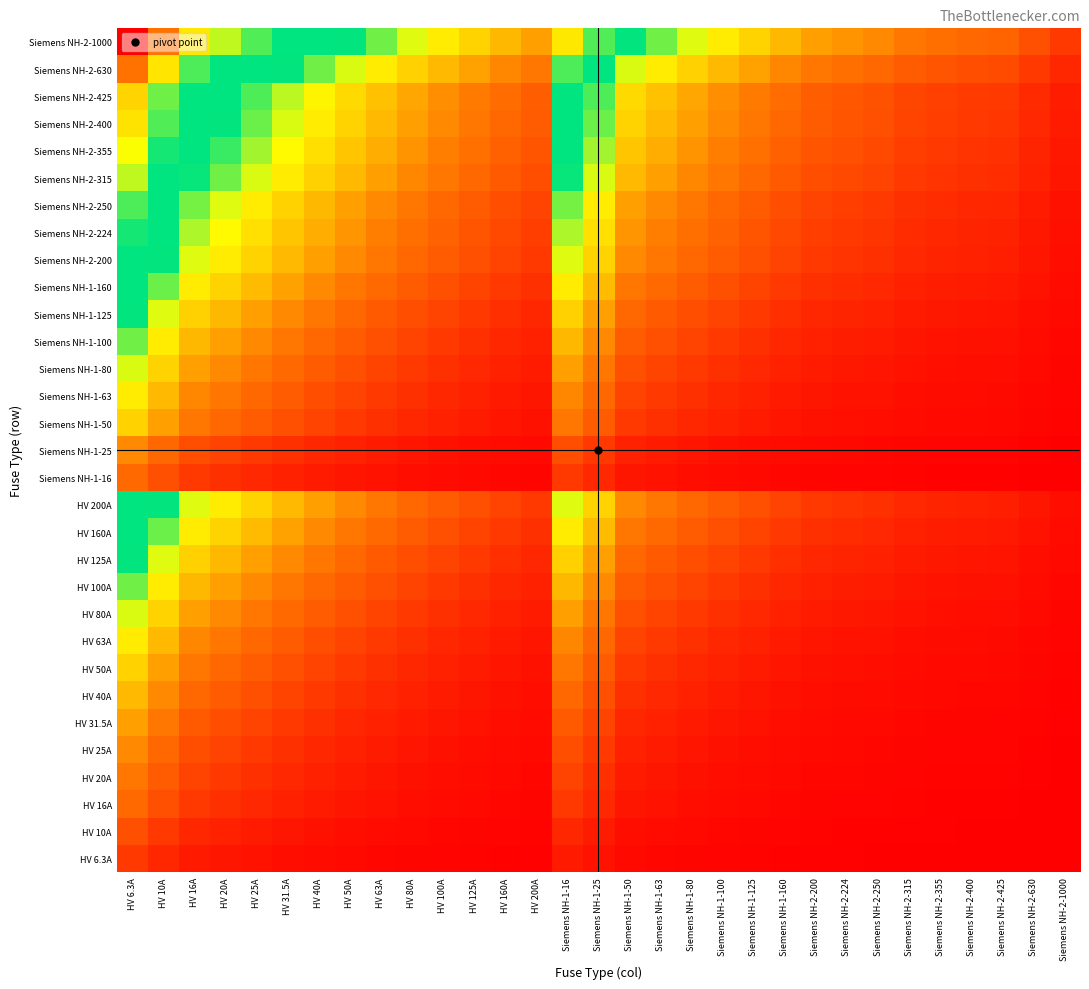

Reading left to right, transcribe all the data shown in this chart.

HV 6.3A: HV 6.3A=0.7	HV 10A=0.5	HV 16A=0.3	HV 20A=0.3	HV 25A=0.2	HV 31.5A=0.2	HV 40A=0.1	HV 50A=0.1	HV 63A=0.1	HV 80A=0.1	HV 100A=0.1	HV 125A=0.0	HV 160A=0.0	HV 200A=0.0	Siemens NH-1-16=0.3	Siemens NH-1-25=0.2	Siemens NH-1-50=0.1	Siemens NH-1-63=0.1	Siemens NH-1-80=0.1	Siemens NH-1-100=0.1	Siemens NH-1-125=0.0	Siemens NH-1-160=0.0	Siemens NH-2-200=0.0	Siemens NH-2-224=0.0	Siemens NH-2-250=0.0	Siemens NH-2-315=0.0	Siemens NH-2-355=0.0	Siemens NH-2-400=0.0	Siemens NH-2-425=0.0	Siemens NH-2-630=0.0	Siemens NH-2-1000=0.0
HV 10A: HV 6.3A=1.0	HV 10A=0.7	HV 16A=0.5	HV 20A=0.4	HV 25A=0.3	HV 31.5A=0.3	HV 40A=0.2	HV 50A=0.2	HV 63A=0.1	HV 80A=0.1	HV 100A=0.1	HV 125A=0.1	HV 160A=0.1	HV 200A=0.0	Siemens NH-1-16=0.5	Siemens NH-1-25=0.3	Siemens NH-1-50=0.2	Siemens NH-1-63=0.1	Siemens NH-1-80=0.1	Siemens NH-1-100=0.1	Siemens NH-1-125=0.1	Siemens NH-1-160=0.1	Siemens NH-2-200=0.0	Siemens NH-2-224=0.0	Siemens NH-2-250=0.0	Siemens NH-2-315=0.0	Siemens NH-2-355=0.0	Siemens NH-2-400=0.0	Siemens NH-2-425=0.0	Siemens NH-2-630=0.0	Siemens NH-2-1000=0.0
HV 16A: HV 6.3A=1.3	HV 10A=1.0	HV 16A=0.7	HV 20A=0.6	HV 25A=0.5	HV 31.5A=0.4	HV 40A=0.3	HV 50A=0.3	HV 63A=0.2	HV 80A=0.2	HV 100A=0.1	HV 125A=0.1	HV 160A=0.1	HV 200A=0.1	Siemens NH-1-16=0.7	Siemens NH-1-25=0.5	Siemens NH-1-50=0.3	Siemens NH-1-63=0.2	Siemens NH-1-80=0.2	Siemens NH-1-100=0.1	Siemens NH-1-125=0.1	Siemens NH-1-160=0.1	Siemens NH-2-200=0.1	Siemens NH-2-224=0.1	Siemens NH-2-250=0.1	Siemens NH-2-315=0.0	Siemens NH-2-355=0.0	Siemens NH-2-400=0.0	Siemens NH-2-425=0.0	Siemens NH-2-630=0.0	Siemens NH-2-1000=0.0
HV 20A: HV 6.3A=1.4	HV 10A=1.1	HV 16A=0.8	HV 20A=0.7	HV 25A=0.6	HV 31.5A=0.5	HV 40A=0.4	HV 50A=0.3	HV 63A=0.3	HV 80A=0.2	HV 100A=0.2	HV 125A=0.1	HV 160A=0.1	HV 200A=0.1	Siemens NH-1-16=0.8	Siemens NH-1-25=0.6	Siemens NH-1-50=0.3	Siemens NH-1-63=0.3	Siemens NH-1-80=0.2	Siemens NH-1-100=0.2	Siemens NH-1-125=0.1	Siemens NH-1-160=0.1	Siemens NH-2-200=0.1	Siemens NH-2-224=0.1	Siemens NH-2-250=0.1	Siemens NH-2-315=0.1	Siemens NH-2-355=0.1	Siemens NH-2-400=0.0	Siemens NH-2-425=0.0	Siemens NH-2-630=0.0	Siemens NH-2-1000=0.0
HV 25A: HV 6.3A=1.6	HV 10A=1.3	HV 16A=0.9	HV 20A=0.8	HV 25A=0.7	HV 31.5A=0.6	HV 40A=0.5	HV 50A=0.4	HV 63A=0.3	HV 80A=0.3	HV 100A=0.2	HV 125A=0.2	HV 160A=0.1	HV 200A=0.1	Siemens NH-1-16=0.9	Siemens NH-1-25=0.7	Siemens NH-1-50=0.4	Siemens NH-1-63=0.3	Siemens NH-1-80=0.3	Siemens NH-1-100=0.2	Siemens NH-1-125=0.2	Siemens NH-1-160=0.1	Siemens NH-2-200=0.1	Siemens NH-2-224=0.1	Siemens NH-2-250=0.1	Siemens NH-2-315=0.1	Siemens NH-2-355=0.1	Siemens NH-2-400=0.1	Siemens NH-2-425=0.1	Siemens NH-2-630=0.0	Siemens NH-2-1000=0.0
HV 31.5A: HV 6.3A=1.8	HV 10A=1.4	HV 16A=1.1	HV 20A=0.9	HV 25A=0.8	HV 31.5A=0.7	HV 40A=0.6	HV 50A=0.5	HV 63A=0.4	HV 80A=0.3	HV 100A=0.3	HV 125A=0.2	HV 160A=0.2	HV 200A=0.1	Siemens NH-1-16=1.1	Siemens NH-1-25=0.8	Siemens NH-1-50=0.5	Siemens NH-1-63=0.4	Siemens NH-1-80=0.3	Siemens NH-1-100=0.3	Siemens NH-1-125=0.2	Siemens NH-1-160=0.2	Siemens NH-2-200=0.1	Siemens NH-2-224=0.1	Siemens NH-2-250=0.1	Siemens NH-2-315=0.1	Siemens NH-2-355=0.1	Siemens NH-2-400=0.1	Siemens NH-2-425=0.1	Siemens NH-2-630=0.0	Siemens NH-2-1000=0.0
HV 40A: HV 6.3A=2.0	HV 10A=1.6	HV 16A=1.3	HV 20A=1.1	HV 25A=1.0	HV 31.5A=0.8	HV 40A=0.7	HV 50A=0.6	HV 63A=0.5	HV 80A=0.4	HV 100A=0.3	HV 125A=0.3	HV 160A=0.2	HV 200A=0.2	Siemens NH-1-16=1.3	Siemens NH-1-25=1.0	Siemens NH-1-50=0.6	Siemens NH-1-63=0.5	Siemens NH-1-80=0.4	Siemens NH-1-100=0.3	Siemens NH-1-125=0.3	Siemens NH-1-160=0.2	Siemens NH-2-200=0.2	Siemens NH-2-224=0.2	Siemens NH-2-250=0.1	Siemens NH-2-315=0.1	Siemens NH-2-355=0.1	Siemens NH-2-400=0.1	Siemens NH-2-425=0.1	Siemens NH-2-630=0.1	Siemens NH-2-1000=0.0
HV 50A: HV 6.3A=2.2	HV 10A=1.8	HV 16A=1.4	HV 20A=1.3	HV 25A=1.1	HV 31.5A=1.0	HV 40A=0.8	HV 50A=0.7	HV 63A=0.6	HV 80A=0.5	HV 100A=0.4	HV 125A=0.3	HV 160A=0.3	HV 200A=0.2	Siemens NH-1-16=1.4	Siemens NH-1-25=1.1	Siemens NH-1-50=0.7	Siemens NH-1-63=0.6	Siemens NH-1-80=0.5	Siemens NH-1-100=0.4	Siemens NH-1-125=0.3	Siemens NH-1-160=0.3	Siemens NH-2-200=0.2	Siemens NH-2-224=0.2	Siemens NH-2-250=0.2	Siemens NH-2-315=0.1	Siemens NH-2-355=0.1	Siemens NH-2-400=0.1	Siemens NH-2-425=0.1	Siemens NH-2-630=0.1	Siemens NH-2-1000=0.0
HV 63A: HV 6.3A=2.4	HV 10A=2.0	HV 16A=1.6	HV 20A=1.4	HV 25A=1.3	HV 31.5A=1.1	HV 40A=0.9	HV 50A=0.8	HV 63A=0.7	HV 80A=0.6	HV 100A=0.5	HV 125A=0.4	HV 160A=0.3	HV 200A=0.3	Siemens NH-1-16=1.6	Siemens NH-1-25=1.3	Siemens NH-1-50=0.8	Siemens NH-1-63=0.7	Siemens NH-1-80=0.6	Siemens NH-1-100=0.5	Siemens NH-1-125=0.4	Siemens NH-1-160=0.3	Siemens NH-2-200=0.3	Siemens NH-2-224=0.2	Siemens NH-2-250=0.2	Siemens NH-2-315=0.2	Siemens NH-2-355=0.2	Siemens NH-2-400=0.1	Siemens NH-2-425=0.1	Siemens NH-2-630=0.1	Siemens NH-2-1000=0.1
HV 80A: HV 6.3A=2.6	HV 10A=2.2	HV 16A=1.8	HV 20A=1.6	HV 25A=1.4	HV 31.5A=1.3	HV 40A=1.1	HV 50A=1.0	HV 63A=0.8	HV 80A=0.7	HV 100A=0.6	HV 125A=0.5	HV 160A=0.4	HV 200A=0.3	Siemens NH-1-16=1.8	Siemens NH-1-25=1.4	Siemens NH-1-50=1.0	Siemens NH-1-63=0.8	Siemens NH-1-80=0.7	Siemens NH-1-100=0.6	Siemens NH-1-125=0.5	Siemens NH-1-160=0.4	Siemens NH-2-200=0.3	Siemens NH-2-224=0.3	Siemens NH-2-250=0.3	Siemens NH-2-315=0.2	Siemens NH-2-355=0.2	Siemens NH-2-400=0.2	Siemens NH-2-425=0.2	Siemens NH-2-630=0.1	Siemens NH-2-1000=0.1
HV 100A: HV 6.3A=2.8	HV 10A=2.4	HV 16A=2.0	HV 20A=1.8	HV 25A=1.6	HV 31.5A=1.4	HV 40A=1.3	HV 50A=1.1	HV 63A=1.0	HV 80A=0.8	HV 100A=0.7	HV 125A=0.6	HV 160A=0.5	HV 200A=0.4	Siemens NH-1-16=2.0	Siemens NH-1-25=1.6	Siemens NH-1-50=1.1	Siemens NH-1-63=1.0	Siemens NH-1-80=0.8	Siemens NH-1-100=0.7	Siemens NH-1-125=0.6	Siemens NH-1-160=0.5	Siemens NH-2-200=0.4	Siemens NH-2-224=0.4	Siemens NH-2-250=0.3	Siemens NH-2-315=0.3	Siemens NH-2-355=0.2	Siemens NH-2-400=0.2	Siemens NH-2-425=0.2	Siemens NH-2-630=0.1	Siemens NH-2-1000=0.1
HV 125A: HV 6.3A=3.0	HV 10A=2.6	HV 16A=2.2	HV 20A=2.0	HV 25A=1.8	HV 31.5A=1.6	HV 40A=1.4	HV 50A=1.3	HV 63A=1.1	HV 80A=0.9	HV 100A=0.8	HV 125A=0.7	HV 160A=0.6	HV 200A=0.5	Siemens NH-1-16=2.2	Siemens NH-1-25=1.8	Siemens NH-1-50=1.3	Siemens NH-1-63=1.1	Siemens NH-1-80=0.9	Siemens NH-1-100=0.8	Siemens NH-1-125=0.7	Siemens NH-1-160=0.6	Siemens NH-2-200=0.5	Siemens NH-2-224=0.4	Siemens NH-2-250=0.4	Siemens NH-2-315=0.3	Siemens NH-2-355=0.3	Siemens NH-2-400=0.3	Siemens NH-2-425=0.3	Siemens NH-2-630=0.2	Siemens NH-2-1000=0.1
HV 160A: HV 6.3A=3.3	HV 10A=2.8	HV 16A=2.4	HV 20A=2.2	HV 25A=2.0	HV 31.5A=1.8	HV 40A=1.6	HV 50A=1.4	HV 63A=1.3	HV 80A=1.1	HV 100A=1.0	HV 125A=0.8	HV 160A=0.7	HV 200A=0.6	Siemens NH-1-16=2.4	Siemens NH-1-25=2.0	Siemens NH-1-50=1.4	Siemens NH-1-63=1.3	Siemens NH-1-80=1.1	Siemens NH-1-100=1.0	Siemens NH-1-125=0.8	Siemens NH-1-160=0.7	Siemens NH-2-200=0.6	Siemens NH-2-224=0.5	Siemens NH-2-250=0.5	Siemens NH-2-315=0.4	Siemens NH-2-355=0.4	Siemens NH-2-400=0.3	Siemens NH-2-425=0.3	Siemens NH-2-630=0.2	Siemens NH-2-1000=0.1
HV 200A: HV 6.3A=3.5	HV 10A=3.0	HV 16A=2.6	HV 20A=2.4	HV 25A=2.2	HV 31.5A=2.0	HV 40A=1.8	HV 50A=1.6	HV 63A=1.4	HV 80A=1.3	HV 100A=1.1	HV 125A=1.0	HV 160A=0.8	HV 200A=0.7	Siemens NH-1-16=2.6	Siemens NH-1-25=2.2	Siemens NH-1-50=1.6	Siemens NH-1-63=1.4	Siemens NH-1-80=1.3	Siemens NH-1-100=1.1	Siemens NH-1-125=1.0	Siemens NH-1-160=0.8	Siemens NH-2-200=0.7	Siemens NH-2-224=0.6	Siemens NH-2-250=0.6	Siemens NH-2-315=0.5	Siemens NH-2-355=0.4	Siemens NH-2-400=0.4	Siemens NH-2-425=0.4	Siemens NH-2-630=0.3	Siemens NH-2-1000=0.2
Siemens NH-1-16: HV 6.3A=1.3	HV 10A=1.0	HV 16A=0.7	HV 20A=0.6	HV 25A=0.5	HV 31.5A=0.4	HV 40A=0.3	HV 50A=0.3	HV 63A=0.2	HV 80A=0.2	HV 100A=0.1	HV 125A=0.1	HV 160A=0.1	HV 200A=0.1	Siemens NH-1-16=0.7	Siemens NH-1-25=0.5	Siemens NH-1-50=0.3	Siemens NH-1-63=0.2	Siemens NH-1-80=0.2	Siemens NH-1-100=0.1	Siemens NH-1-125=0.1	Siemens NH-1-160=0.1	Siemens NH-2-200=0.1	Siemens NH-2-224=0.1	Siemens NH-2-250=0.1	Siemens NH-2-315=0.0	Siemens NH-2-355=0.0	Siemens NH-2-400=0.0	Siemens NH-2-425=0.0	Siemens NH-2-630=0.0	Siemens NH-2-1000=0.0
Siemens NH-1-25: HV 6.3A=1.6	HV 10A=1.3	HV 16A=0.9	HV 20A=0.8	HV 25A=0.7	HV 31.5A=0.6	HV 40A=0.5	HV 50A=0.4	HV 63A=0.3	HV 80A=0.3	HV 100A=0.2	HV 125A=0.2	HV 160A=0.1	HV 200A=0.1	Siemens NH-1-16=0.9	Siemens NH-1-25=0.7	Siemens NH-1-50=0.4	Siemens NH-1-63=0.3	Siemens NH-1-80=0.3	Siemens NH-1-100=0.2	Siemens NH-1-125=0.2	Siemens NH-1-160=0.1	Siemens NH-2-200=0.1	Siemens NH-2-224=0.1	Siemens NH-2-250=0.1	Siemens NH-2-315=0.1	Siemens NH-2-355=0.1	Siemens NH-2-400=0.1	Siemens NH-2-425=0.1	Siemens NH-2-630=0.0	Siemens NH-2-1000=0.0
Siemens NH-1-50: HV 6.3A=2.2	HV 10A=1.8	HV 16A=1.4	HV 20A=1.3	HV 25A=1.1	HV 31.5A=1.0	HV 40A=0.8	HV 50A=0.7	HV 63A=0.6	HV 80A=0.5	HV 100A=0.4	HV 125A=0.3	HV 160A=0.3	HV 200A=0.2	Siemens NH-1-16=1.4	Siemens NH-1-25=1.1	Siemens NH-1-50=0.7	Siemens NH-1-63=0.6	Siemens NH-1-80=0.5	Siemens NH-1-100=0.4	Siemens NH-1-125=0.3	Siemens NH-1-160=0.3	Siemens NH-2-200=0.2	Siemens NH-2-224=0.2	Siemens NH-2-250=0.2	Siemens NH-2-315=0.1	Siemens NH-2-355=0.1	Siemens NH-2-400=0.1	Siemens NH-2-425=0.1	Siemens NH-2-630=0.1	Siemens NH-2-1000=0.0
Siemens NH-1-63: HV 6.3A=2.4	HV 10A=2.0	HV 16A=1.6	HV 20A=1.4	HV 25A=1.3	HV 31.5A=1.1	HV 40A=0.9	HV 50A=0.8	HV 63A=0.7	HV 80A=0.6	HV 100A=0.5	HV 125A=0.4	HV 160A=0.3	HV 200A=0.3	Siemens NH-1-16=1.6	Siemens NH-1-25=1.3	Siemens NH-1-50=0.8	Siemens NH-1-63=0.7	Siemens NH-1-80=0.6	Siemens NH-1-100=0.5	Siemens NH-1-125=0.4	Siemens NH-1-160=0.3	Siemens NH-2-200=0.3	Siemens NH-2-224=0.2	Siemens NH-2-250=0.2	Siemens NH-2-315=0.2	Siemens NH-2-355=0.2	Siemens NH-2-400=0.1	Siemens NH-2-425=0.1	Siemens NH-2-630=0.1	Siemens NH-2-1000=0.1
Siemens NH-1-80: HV 6.3A=2.6	HV 10A=2.2	HV 16A=1.8	HV 20A=1.6	HV 25A=1.4	HV 31.5A=1.3	HV 40A=1.1	HV 50A=1.0	HV 63A=0.8	HV 80A=0.7	HV 100A=0.6	HV 125A=0.5	HV 160A=0.4	HV 200A=0.3	Siemens NH-1-16=1.8	Siemens NH-1-25=1.4	Siemens NH-1-50=1.0	Siemens NH-1-63=0.8	Siemens NH-1-80=0.7	Siemens NH-1-100=0.6	Siemens NH-1-125=0.5	Siemens NH-1-160=0.4	Siemens NH-2-200=0.3	Siemens NH-2-224=0.3	Siemens NH-2-250=0.3	Siemens NH-2-315=0.2	Siemens NH-2-355=0.2	Siemens NH-2-400=0.2	Siemens NH-2-425=0.2	Siemens NH-2-630=0.1	Siemens NH-2-1000=0.1
Siemens NH-1-100: HV 6.3A=2.8	HV 10A=2.4	HV 16A=2.0	HV 20A=1.8	HV 25A=1.6	HV 31.5A=1.4	HV 40A=1.3	HV 50A=1.1	HV 63A=1.0	HV 80A=0.8	HV 100A=0.7	HV 125A=0.6	HV 160A=0.5	HV 200A=0.4	Siemens NH-1-16=2.0	Siemens NH-1-25=1.6	Siemens NH-1-50=1.1	Siemens NH-1-63=1.0	Siemens NH-1-80=0.8	Siemens NH-1-100=0.7	Siemens NH-1-125=0.6	Siemens NH-1-160=0.5	Siemens NH-2-200=0.4	Siemens NH-2-224=0.4	Siemens NH-2-250=0.3	Siemens NH-2-315=0.3	Siemens NH-2-355=0.2	Siemens NH-2-400=0.2	Siemens NH-2-425=0.2	Siemens NH-2-630=0.1	Siemens NH-2-1000=0.1
Siemens NH-1-125: HV 6.3A=3.0	HV 10A=2.6	HV 16A=2.2	HV 20A=2.0	HV 25A=1.8	HV 31.5A=1.6	HV 40A=1.4	HV 50A=1.3	HV 63A=1.1	HV 80A=0.9	HV 100A=0.8	HV 125A=0.7	HV 160A=0.6	HV 200A=0.5	Siemens NH-1-16=2.2	Siemens NH-1-25=1.8	Siemens NH-1-50=1.3	Siemens NH-1-63=1.1	Siemens NH-1-80=0.9	Siemens NH-1-100=0.8	Siemens NH-1-125=0.7	Siemens NH-1-160=0.6	Siemens NH-2-200=0.5	Siemens NH-2-224=0.4	Siemens NH-2-250=0.4	Siemens NH-2-315=0.3	Siemens NH-2-355=0.3	Siemens NH-2-400=0.3	Siemens NH-2-425=0.3	Siemens NH-2-630=0.2	Siemens NH-2-1000=0.1
Siemens NH-1-160: HV 6.3A=3.3	HV 10A=2.8	HV 16A=2.4	HV 20A=2.2	HV 25A=2.0	HV 31.5A=1.8	HV 40A=1.6	HV 50A=1.4	HV 63A=1.3	HV 80A=1.1	HV 100A=1.0	HV 125A=0.8	HV 160A=0.7	HV 200A=0.6	Siemens NH-1-16=2.4	Siemens NH-1-25=2.0	Siemens NH-1-50=1.4	Siemens NH-1-63=1.3	Siemens NH-1-80=1.1	Siemens NH-1-100=1.0	Siemens NH-1-125=0.8	Siemens NH-1-160=0.7	Siemens NH-2-200=0.6	Siemens NH-2-224=0.5	Siemens NH-2-250=0.5	Siemens NH-2-315=0.4	Siemens NH-2-355=0.4	Siemens NH-2-400=0.3	Siemens NH-2-425=0.3	Siemens NH-2-630=0.2	Siemens NH-2-1000=0.1
Siemens NH-2-200: HV 6.3A=3.5	HV 10A=3.0	HV 16A=2.6	HV 20A=2.4	HV 25A=2.2	HV 31.5A=2.0	HV 40A=1.8	HV 50A=1.6	HV 63A=1.4	HV 80A=1.3	HV 100A=1.1	HV 125A=1.0	HV 160A=0.8	HV 200A=0.7	Siemens NH-1-16=2.6	Siemens NH-1-25=2.2	Siemens NH-1-50=1.6	Siemens NH-1-63=1.4	Siemens NH-1-80=1.3	Siemens NH-1-100=1.1	Siemens NH-1-125=1.0	Siemens NH-1-160=0.8	Siemens NH-2-200=0.7	Siemens NH-2-224=0.6	Siemens NH-2-250=0.6	Siemens NH-2-315=0.5	Siemens NH-2-355=0.4	Siemens NH-2-400=0.4	Siemens NH-2-425=0.4	Siemens NH-2-630=0.3	Siemens NH-2-1000=0.2
Siemens NH-2-224: HV 6.3A=3.6	HV 10A=3.2	HV 16A=2.7	HV 20A=2.5	HV 25A=2.3	HV 31.5A=2.1	HV 40A=1.9	HV 50A=1.7	HV 63A=1.5	HV 80A=1.3	HV 100A=1.2	HV 125A=1.0	HV 160A=0.9	HV 200A=0.8	Siemens NH-1-16=2.7	Siemens NH-1-25=2.3	Siemens NH-1-50=1.7	Siemens NH-1-63=1.5	Siemens NH-1-80=1.3	Siemens NH-1-100=1.2	Siemens NH-1-125=1.0	Siemens NH-1-160=0.9	Siemens NH-2-200=0.8	Siemens NH-2-224=0.7	Siemens NH-2-250=0.6	Siemens NH-2-315=0.5	Siemens NH-2-355=0.5	Siemens NH-2-400=0.4	Siemens NH-2-425=0.4	Siemens NH-2-630=0.3	Siemens NH-2-1000=0.2
Siemens NH-2-250: HV 6.3A=3.7	HV 10A=3.3	HV 16A=2.8	HV 20A=2.6	HV 25A=2.4	HV 31.5A=2.2	HV 40A=2.0	HV 50A=1.8	HV 63A=1.6	HV 80A=1.4	HV 100A=1.3	HV 125A=1.1	HV 160A=0.9	HV 200A=0.8	Siemens NH-1-16=2.8	Siemens NH-1-25=2.4	Siemens NH-1-50=1.8	Siemens NH-1-63=1.6	Siemens NH-1-80=1.4	Siemens NH-1-100=1.3	Siemens NH-1-125=1.1	Siemens NH-1-160=0.9	Siemens NH-2-200=0.8	Siemens NH-2-224=0.7	Siemens NH-2-250=0.7	Siemens NH-2-315=0.6	Siemens NH-2-355=0.5	Siemens NH-2-400=0.5	Siemens NH-2-425=0.5	Siemens NH-2-630=0.3	Siemens NH-2-1000=0.2
Siemens NH-2-315: HV 6.3A=3.9	HV 10A=3.5	HV 16A=3.0	HV 20A=2.8	HV 25A=2.6	HV 31.5A=2.4	HV 40A=2.2	HV 50A=2.0	HV 63A=1.8	HV 80A=1.6	HV 100A=1.4	HV 125A=1.3	HV 160A=1.1	HV 200A=0.9	Siemens NH-1-16=3.0	Siemens NH-1-25=2.6	Siemens NH-1-50=2.0	Siemens NH-1-63=1.8	Siemens NH-1-80=1.6	Siemens NH-1-100=1.4	Siemens NH-1-125=1.3	Siemens NH-1-160=1.1	Siemens NH-2-200=0.9	Siemens NH-2-224=0.9	Siemens NH-2-250=0.8	Siemens NH-2-315=0.7	Siemens NH-2-355=0.6	Siemens NH-2-400=0.6	Siemens NH-2-425=0.6	Siemens NH-2-630=0.4	Siemens NH-2-1000=0.3
Siemens NH-2-355: HV 6.3A=4.0	HV 10A=3.6	HV 16A=3.1	HV 20A=2.9	HV 25A=2.7	HV 31.5A=2.5	HV 40A=2.3	HV 50A=2.1	HV 63A=1.9	HV 80A=1.7	HV 100A=1.5	HV 125A=1.3	HV 160A=1.2	HV 200A=1.0	Siemens NH-1-16=3.1	Siemens NH-1-25=2.7	Siemens NH-1-50=2.1	Siemens NH-1-63=1.9	Siemens NH-1-80=1.7	Siemens NH-1-100=1.5	Siemens NH-1-125=1.3	Siemens NH-1-160=1.2	Siemens NH-2-200=1.0	Siemens NH-2-224=0.9	Siemens NH-2-250=0.9	Siemens NH-2-315=0.8	Siemens NH-2-355=0.7	Siemens NH-2-400=0.6	Siemens NH-2-425=0.6	Siemens NH-2-630=0.4	Siemens NH-2-1000=0.3
Siemens NH-2-400: HV 6.3A=4.2	HV 10A=3.7	HV 16A=3.3	HV 20A=3.0	HV 25A=2.8	HV 31.5A=2.6	HV 40A=2.4	HV 50A=2.2	HV 63A=2.0	HV 80A=1.8	HV 100A=1.6	HV 125A=1.4	HV 160A=1.3	HV 200A=1.1	Siemens NH-1-16=3.3	Siemens NH-1-25=2.8	Siemens NH-1-50=2.2	Siemens NH-1-63=2.0	Siemens NH-1-80=1.8	Siemens NH-1-100=1.6	Siemens NH-1-125=1.4	Siemens NH-1-160=1.3	Siemens NH-2-200=1.1	Siemens NH-2-224=1.0	Siemens NH-2-250=1.0	Siemens NH-2-315=0.8	Siemens NH-2-355=0.8	Siemens NH-2-400=0.7	Siemens NH-2-425=0.7	Siemens NH-2-630=0.5	Siemens NH-2-1000=0.3
Siemens NH-2-425: HV 6.3A=4.2	HV 10A=3.8	HV 16A=3.3	HV 20A=3.1	HV 25A=2.9	HV 31.5A=2.7	HV 40A=2.5	HV 50A=2.3	HV 63A=2.0	HV 80A=1.8	HV 100A=1.7	HV 125A=1.5	HV 160A=1.3	HV 200A=1.1	Siemens NH-1-16=3.3	Siemens NH-1-25=2.9	Siemens NH-1-50=2.3	Siemens NH-1-63=2.0	Siemens NH-1-80=1.8	Siemens NH-1-100=1.7	Siemens NH-1-125=1.5	Siemens NH-1-160=1.3	Siemens NH-2-200=1.1	Siemens NH-2-224=1.1	Siemens NH-2-250=1.0	Siemens NH-2-315=0.9	Siemens NH-2-355=0.8	Siemens NH-2-400=0.7	Siemens NH-2-425=0.7	Siemens NH-2-630=0.5	Siemens NH-2-1000=0.4
Siemens NH-2-630: HV 6.3A=4.6	HV 10A=4.2	HV 16A=3.7	HV 20A=3.5	HV 25A=3.3	HV 31.5A=3.0	HV 40A=2.8	HV 50A=2.6	HV 63A=2.4	HV 80A=2.2	HV 100A=2.0	HV 125A=1.8	HV 160A=1.6	HV 200A=1.4	Siemens NH-1-16=3.7	Siemens NH-1-25=3.3	Siemens NH-1-50=2.6	Siemens NH-1-63=2.4	Siemens NH-1-80=2.2	Siemens NH-1-100=2.0	Siemens NH-1-125=1.8	Siemens NH-1-160=1.6	Siemens NH-2-200=1.4	Siemens NH-2-224=1.3	Siemens NH-2-250=1.3	Siemens NH-2-315=1.1	Siemens NH-2-355=1.0	Siemens NH-2-400=0.9	Siemens NH-2-425=0.9	Siemens NH-2-630=0.7	Siemens NH-2-1000=0.5
Siemens NH-2-1000: HV 6.3A=5.1	HV 10A=4.6	HV 16A=4.2	HV 20A=3.9	HV 25A=3.7	HV 31.5A=3.5	HV 40A=3.3	HV 50A=3.0	HV 63A=2.8	HV 80A=2.6	HV 100A=2.4	HV 125A=2.2	HV 160A=2.0	HV 200A=1.8	Siemens NH-1-16=4.2	Siemens NH-1-25=3.7	Siemens NH-1-50=3.0	Siemens NH-1-63=2.8	Siemens NH-1-80=2.6	Siemens NH-1-100=2.4	Siemens NH-1-125=2.2	Siemens NH-1-160=2.0	Siemens NH-2-200=1.8	Siemens NH-2-224=1.7	Siemens NH-2-250=1.6	Siemens NH-2-315=1.4	Siemens NH-2-355=1.3	Siemens NH-2-400=1.3	Siemens NH-2-425=1.2	Siemens NH-2-630=1.0	Siemens NH-2-1000=0.7